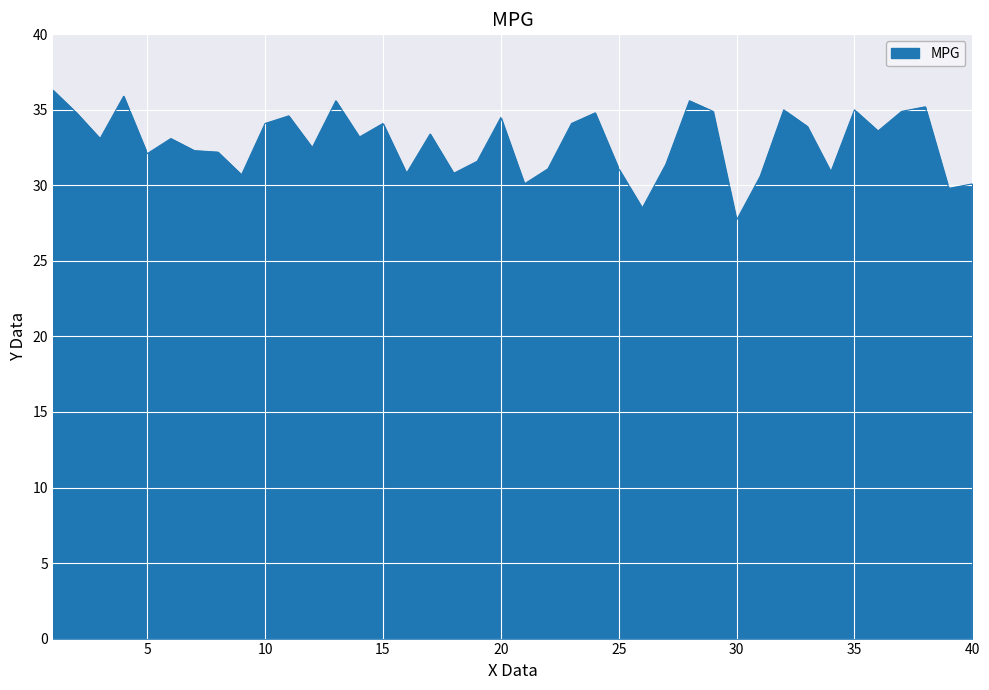

What is the minimum value shown in the chart?

27.7